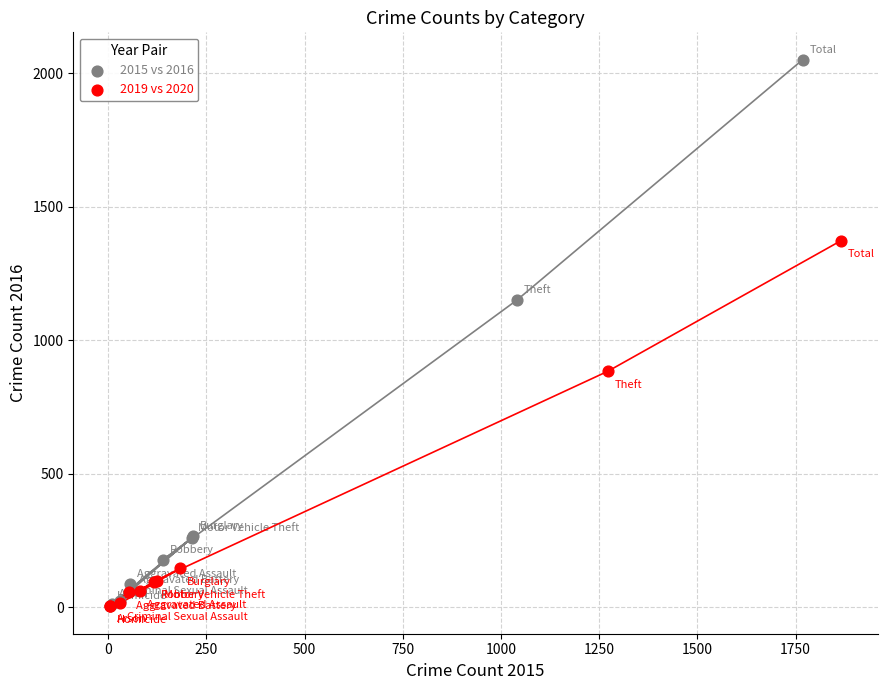

Which series has the widest spread of Y values?

2015 vs 2016